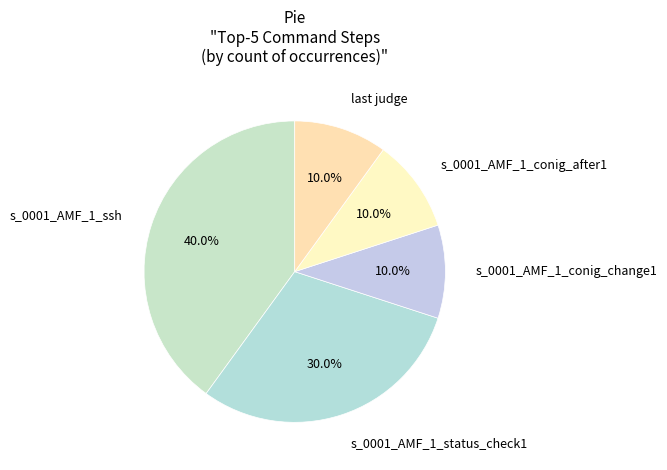

The s_0001_AMF_1_conig_after1 slice represents 10% of the pie. True or false?

True